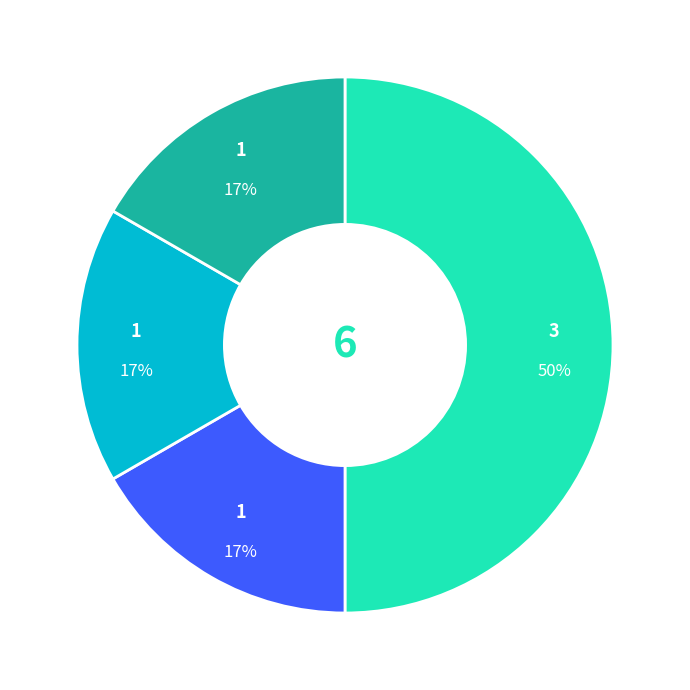

To the nearest percent, what is the average slice percentage?

25%